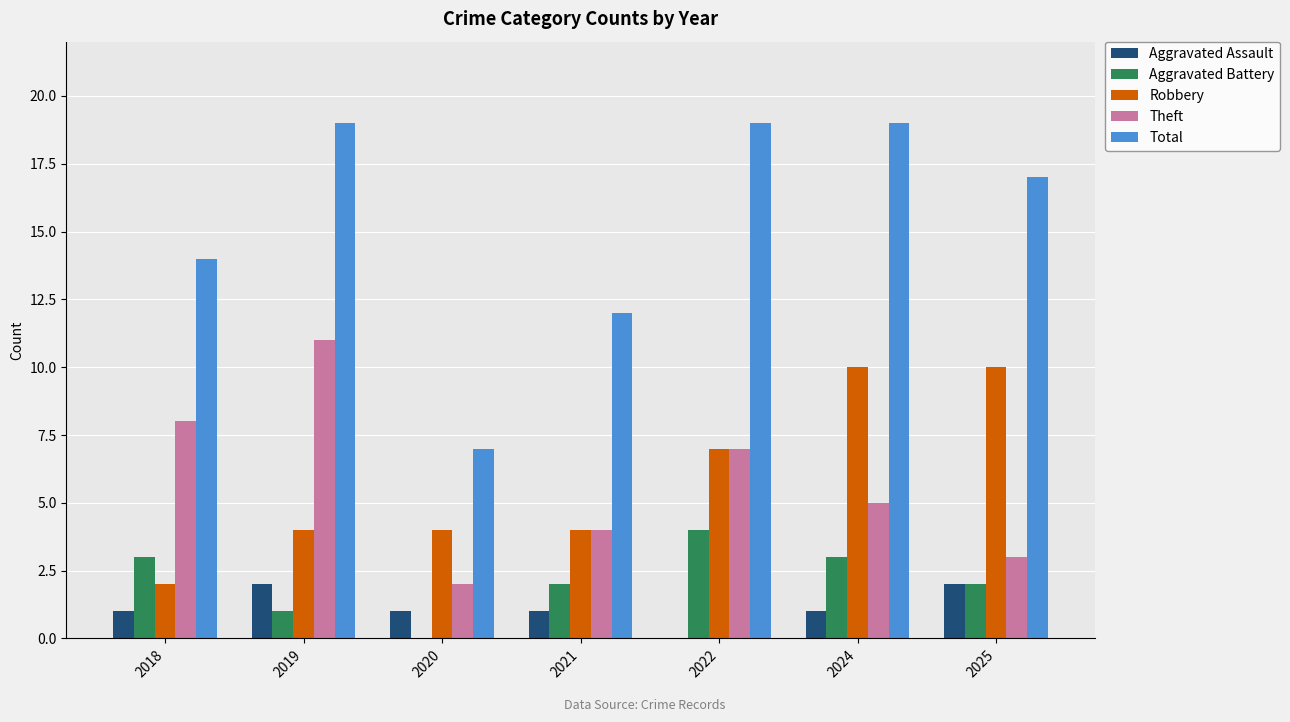

How many groups of bars are there?

7